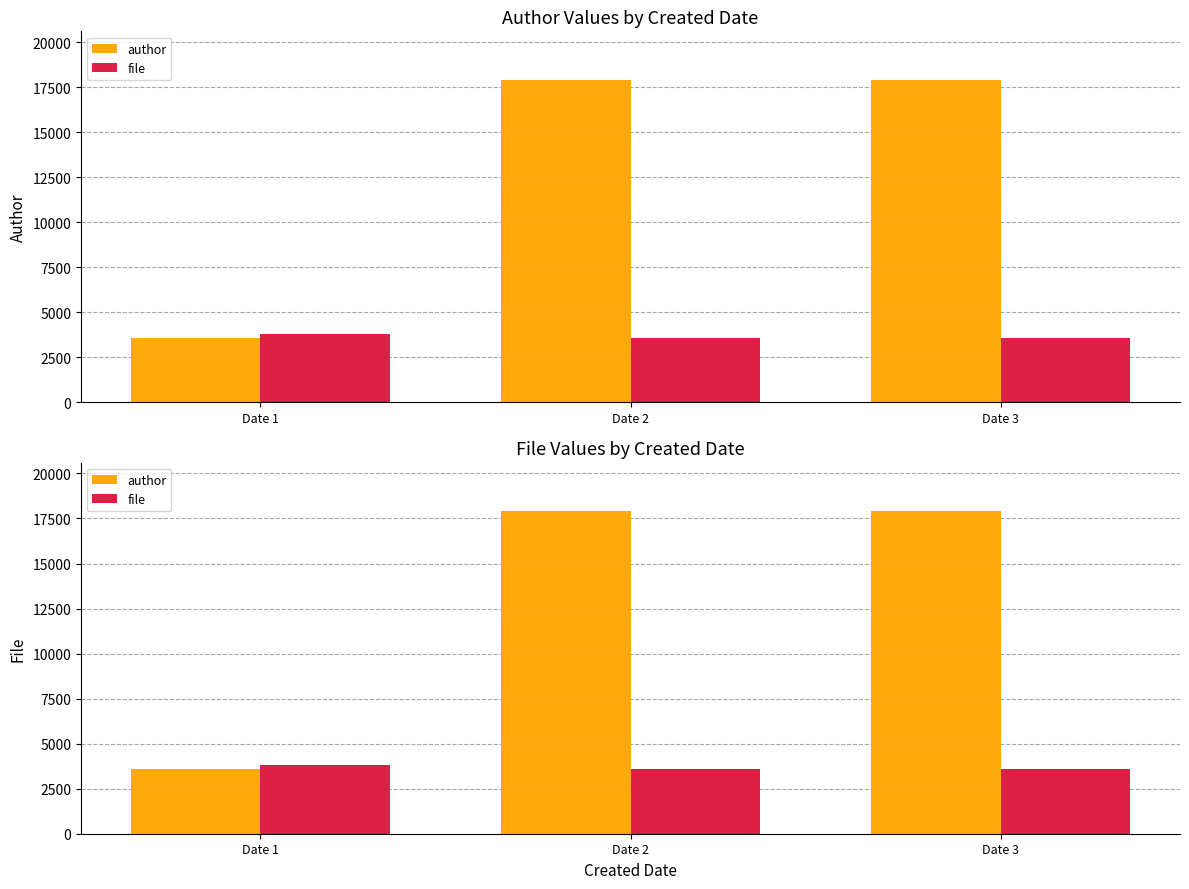

What is the value of the author bar at the 3rd from the left?

17918